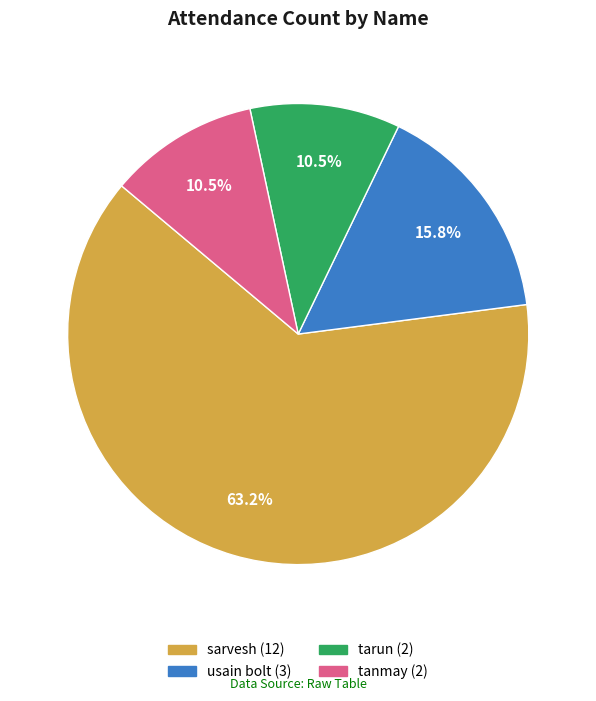

Does tarun account for over 50% of the chart?

No